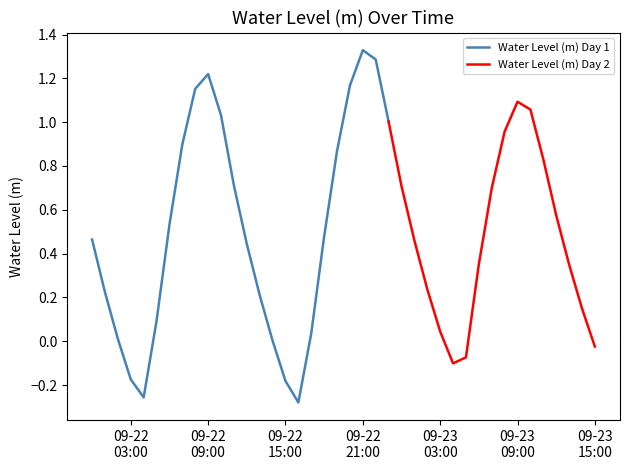

Where is the data nearest to the value 0?

2024-09-22 14:00:00